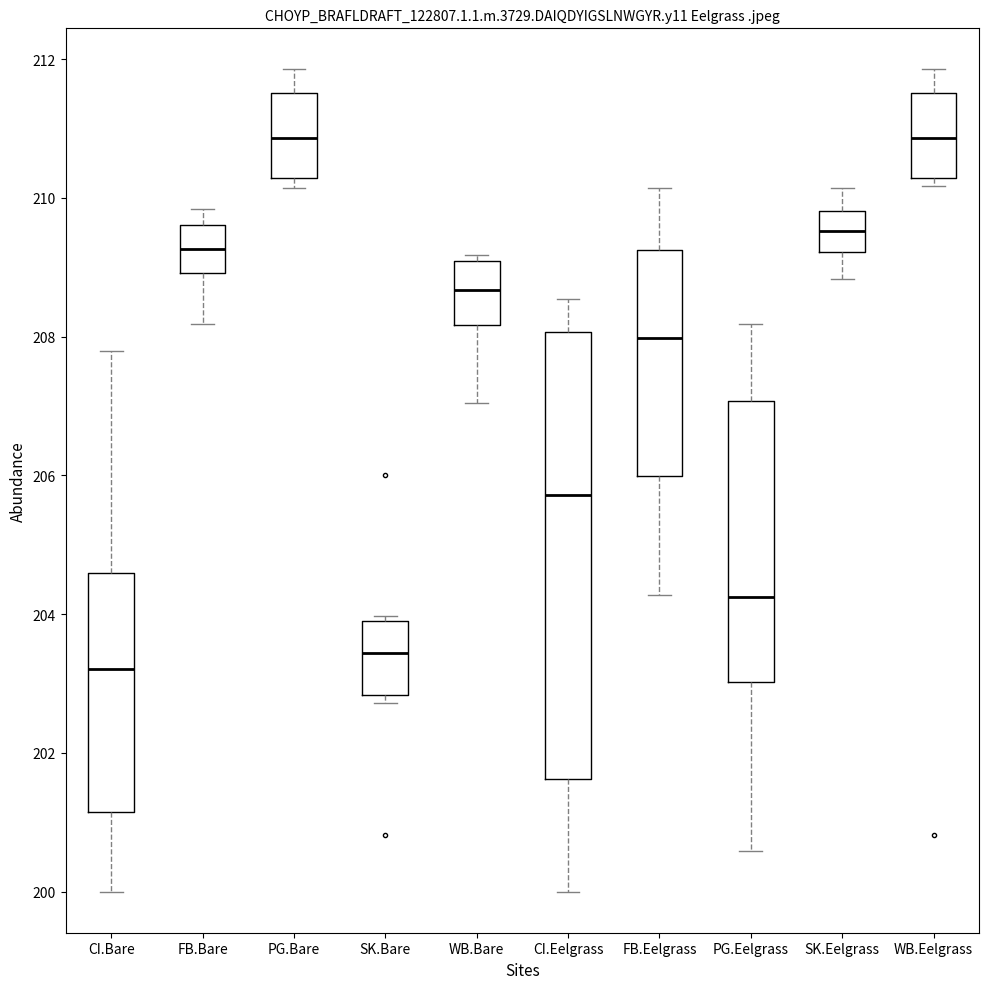

Where does the median line of the box for WB.Eelgrass sit on the y-axis? The values are not printed on the chart, so give them approximately, as read against the axis.

210.8